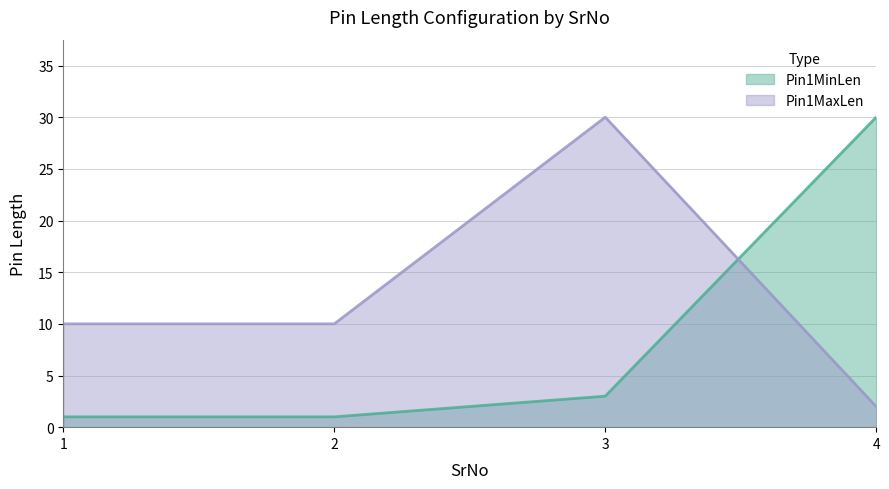

Reading left to right, transcribe all the data shown in this chart.

Pin1MinLen: 1=1	2=1	3=3	4=30
Pin1MaxLen: 1=10	2=10	3=30	4=2